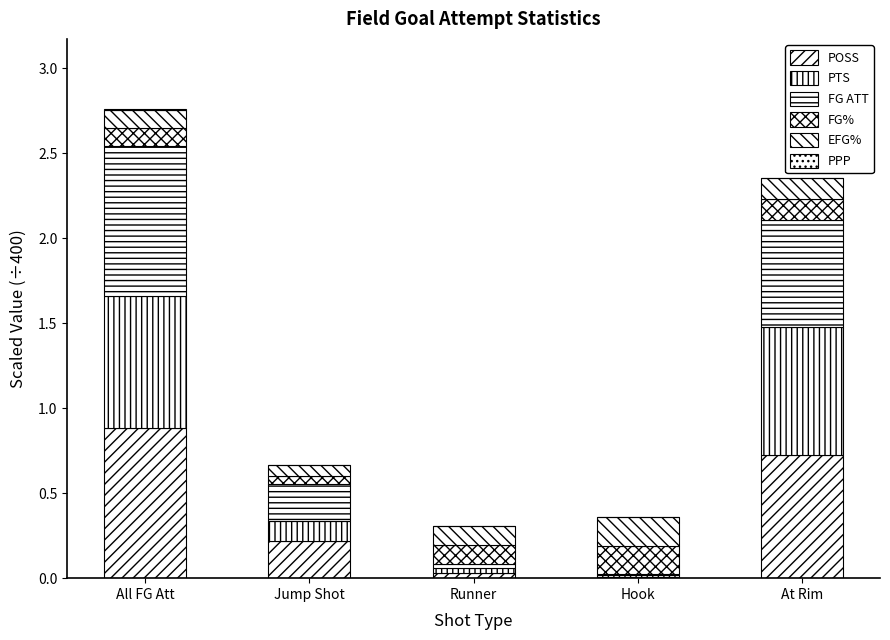

Which series changed the most between All FG Att and Runner?

FG ATT